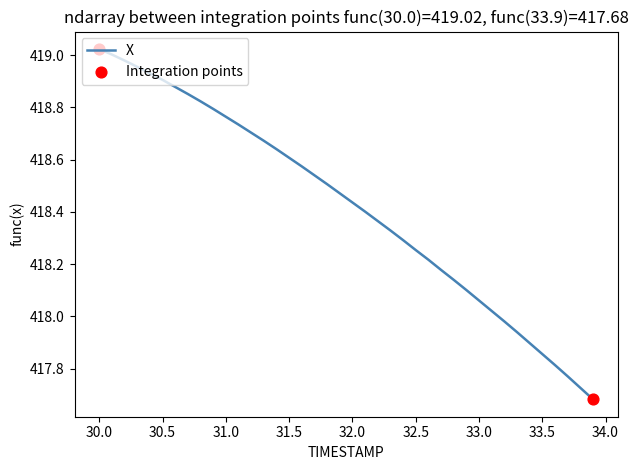

What is the difference between the maximum and minimum values?

1.3